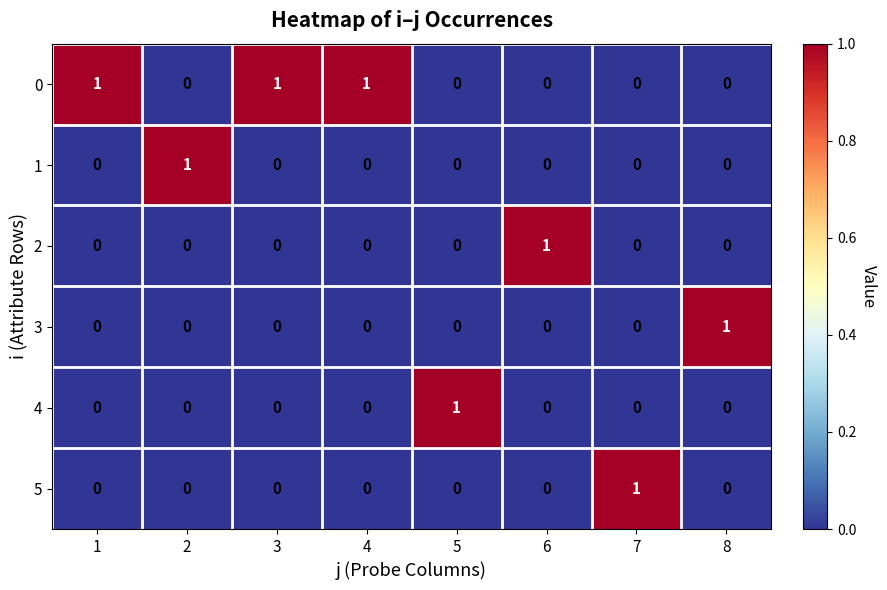

What is the difference between the highest and lowest values at 2?

1